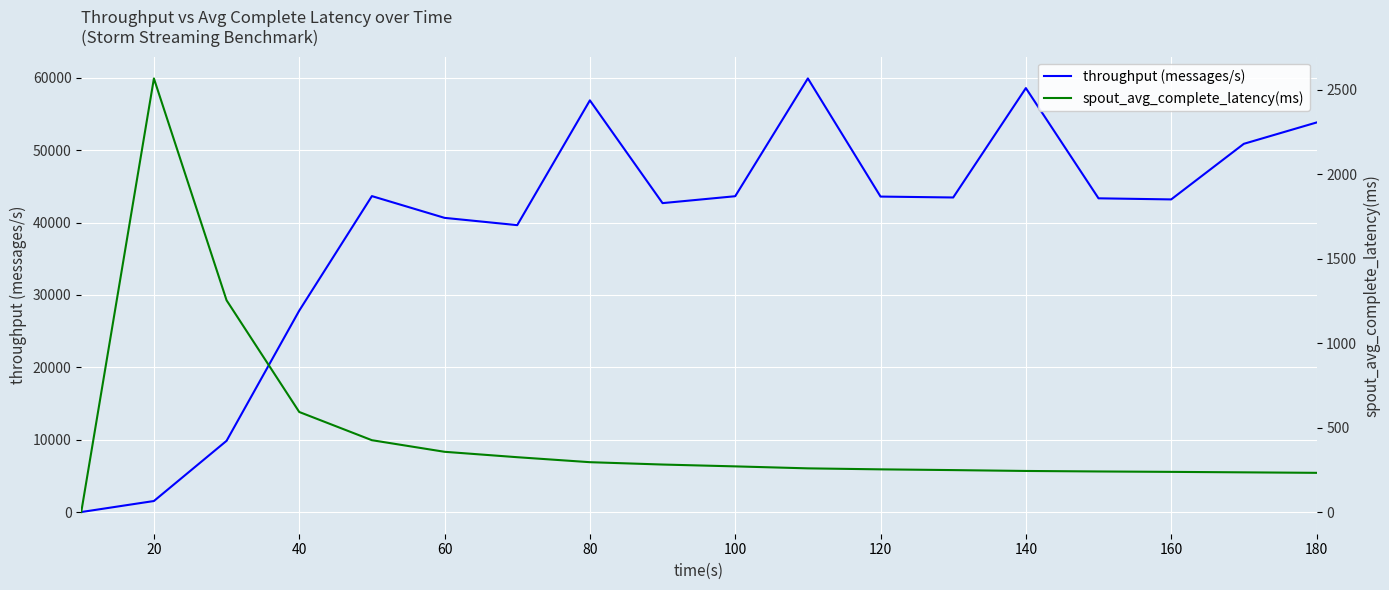

The value of throughput (messages/s) at 140 is 58598. True or false?

True